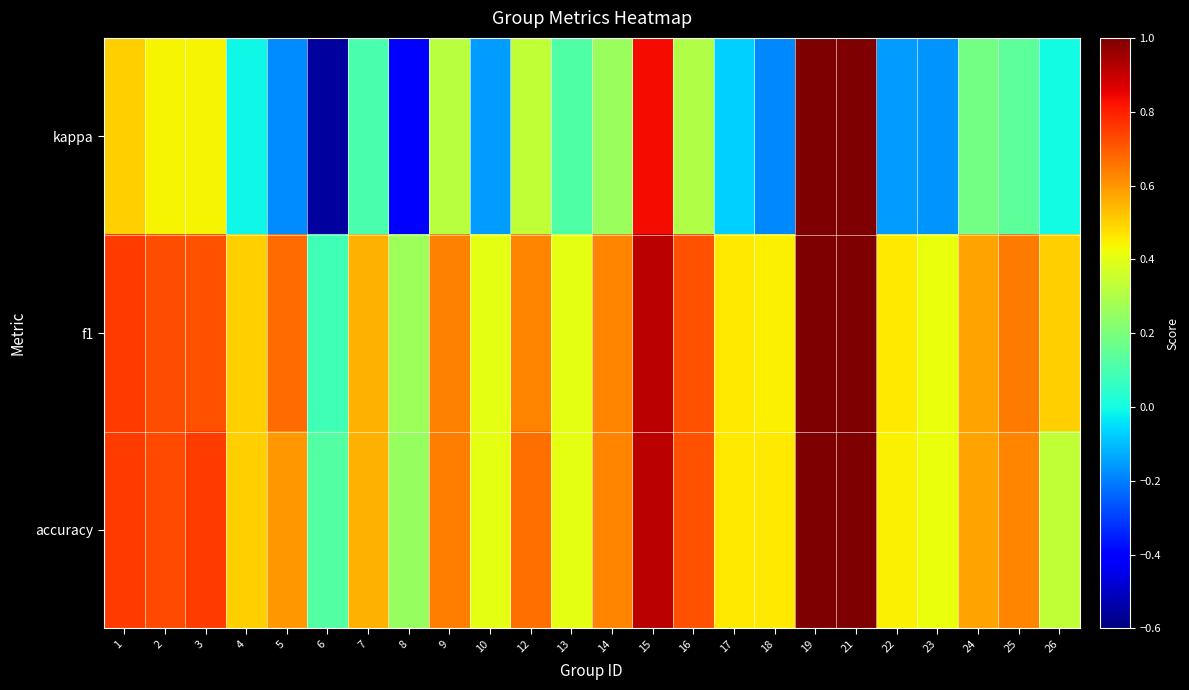

How many data points does each series have?

24